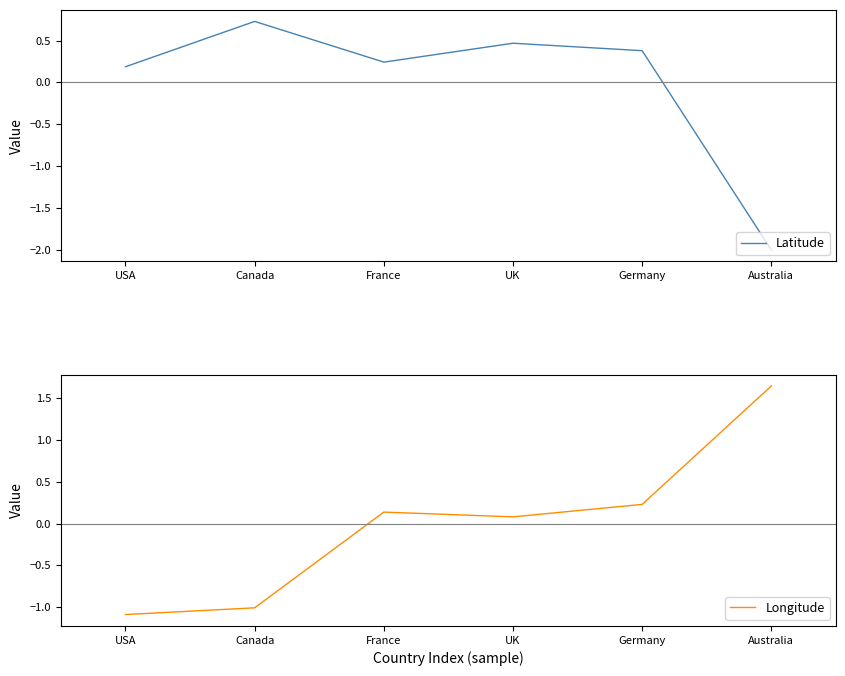

Rank the categories by Latitude value from lowest to highest.

Australia, USA, France, Germany, UK, Canada